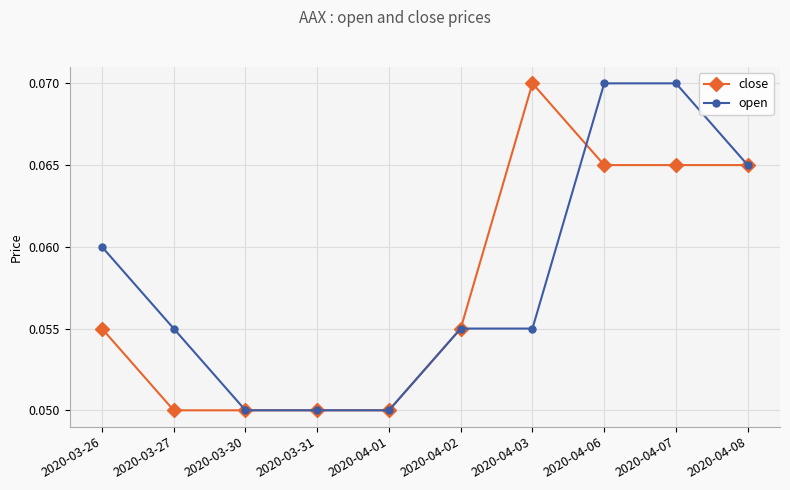

At which label does close reach its peak?

2020-04-03